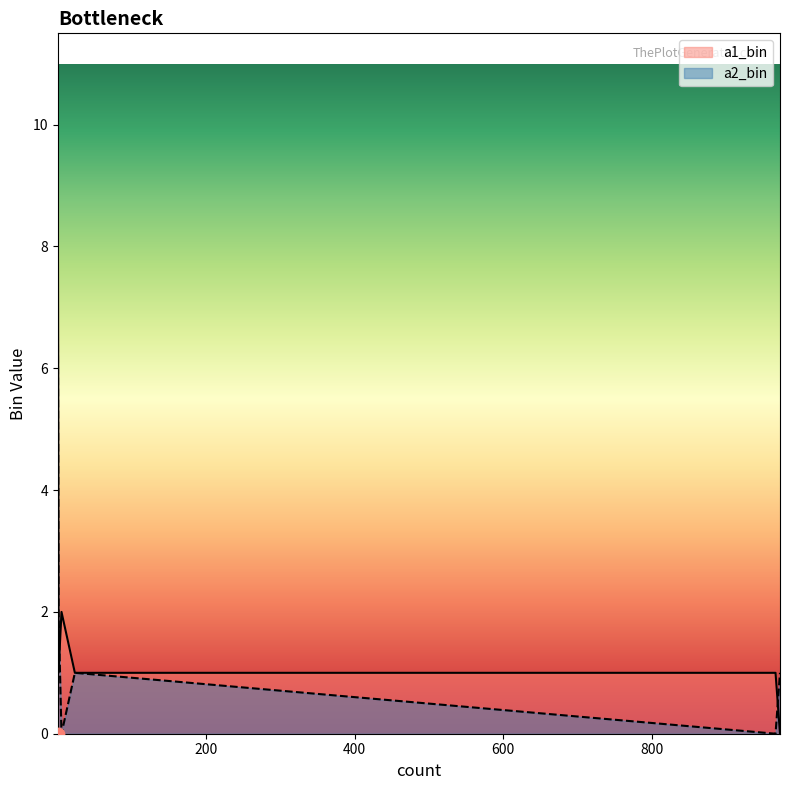

At which category is the sum across all series the highest?

1